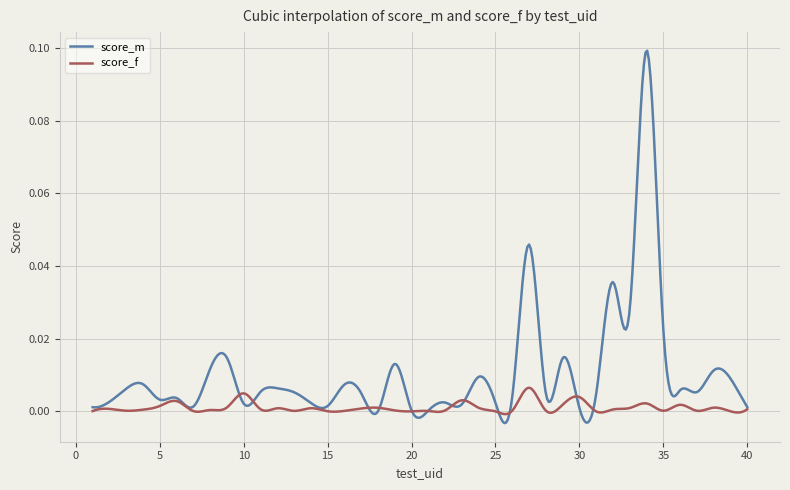

Which series has the largest total across all categories?

score_m